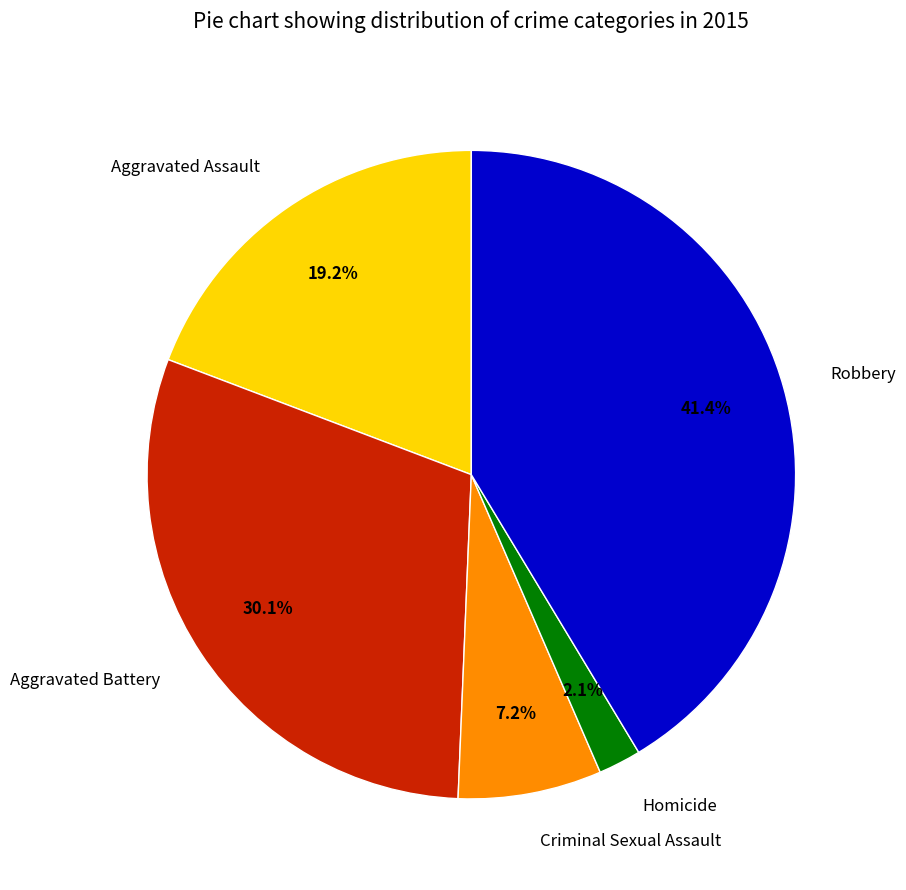

What is the total percentage of Robbery and Homicide?

43.5%